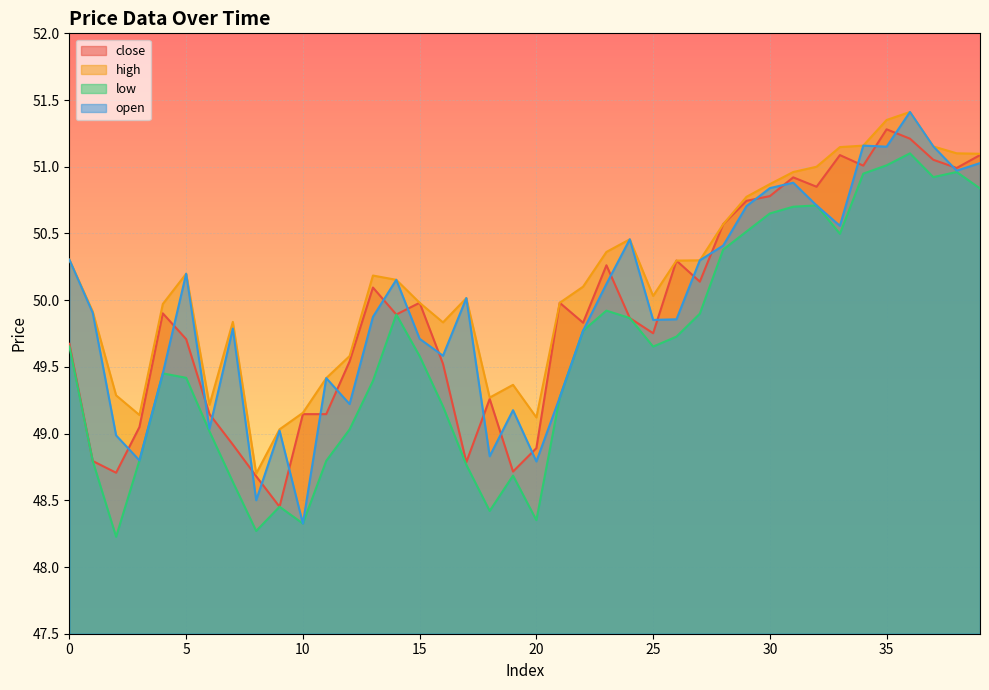

Reading right to left, list all the values displayed in this chart.

close: 39=51.1	38=51.0	37=51.1	36=51.2	35=51.3	34=51.0	33=51.1	32=50.9	31=50.9	30=50.8	29=50.7	28=50.6	27=50.1	26=50.3	25=49.8	24=49.9	23=50.3	22=49.8	21=50.0	20=48.9	19=48.7	18=49.3	17=48.8	16=49.5	15=50.0	14=49.9	13=50.1	12=49.5	11=49.1	10=49.1	9=48.5	8=48.7	7=48.9	6=49.1	5=49.7	4=49.9	3=49.0	2=48.7	1=48.8	0=49.7
high: 39=51.1	38=51.1	37=51.2	36=51.4	35=51.4	34=51.2	33=51.1	32=51.0	31=51.0	30=50.9	29=50.8	28=50.6	27=50.3	26=50.3	25=50.0	24=50.5	23=50.4	22=50.1	21=50.0	20=49.1	19=49.4	18=49.3	17=50.0	16=49.8	15=50.0	14=50.2	13=50.2	12=49.6	11=49.4	10=49.2	9=49.0	8=48.7	7=49.8	6=49.2	5=50.2	4=50.0	3=49.1	2=49.3	1=49.9	0=50.3
low: 39=50.8	38=51.0	37=50.9	36=51.1	35=51.0	34=50.9	33=50.5	32=50.7	31=50.7	30=50.6	29=50.5	28=50.4	27=49.9	26=49.7	25=49.7	24=49.9	23=49.9	22=49.8	21=49.3	20=48.4	19=48.7	18=48.4	17=48.8	16=49.2	15=49.6	14=49.9	13=49.4	12=49.0	11=48.8	10=48.3	9=48.5	8=48.3	7=48.6	6=49.0	5=49.4	4=49.5	3=48.8	2=48.2	1=48.8	0=49.7
open: 39=51.0	38=51.0	37=51.2	36=51.4	35=51.2	34=51.2	33=50.6	32=50.7	31=50.9	30=50.8	29=50.7	28=50.4	27=50.3	26=49.9	25=49.9	24=50.5	23=50.1	22=49.8	21=49.3	20=48.8	19=49.2	18=48.8	17=50.0	16=49.6	15=49.7	14=50.2	13=49.9	12=49.2	11=49.4	10=48.3	9=49.0	8=48.5	7=49.8	6=49.0	5=50.2	4=49.5	3=48.8	2=49.0	1=49.9	0=50.3